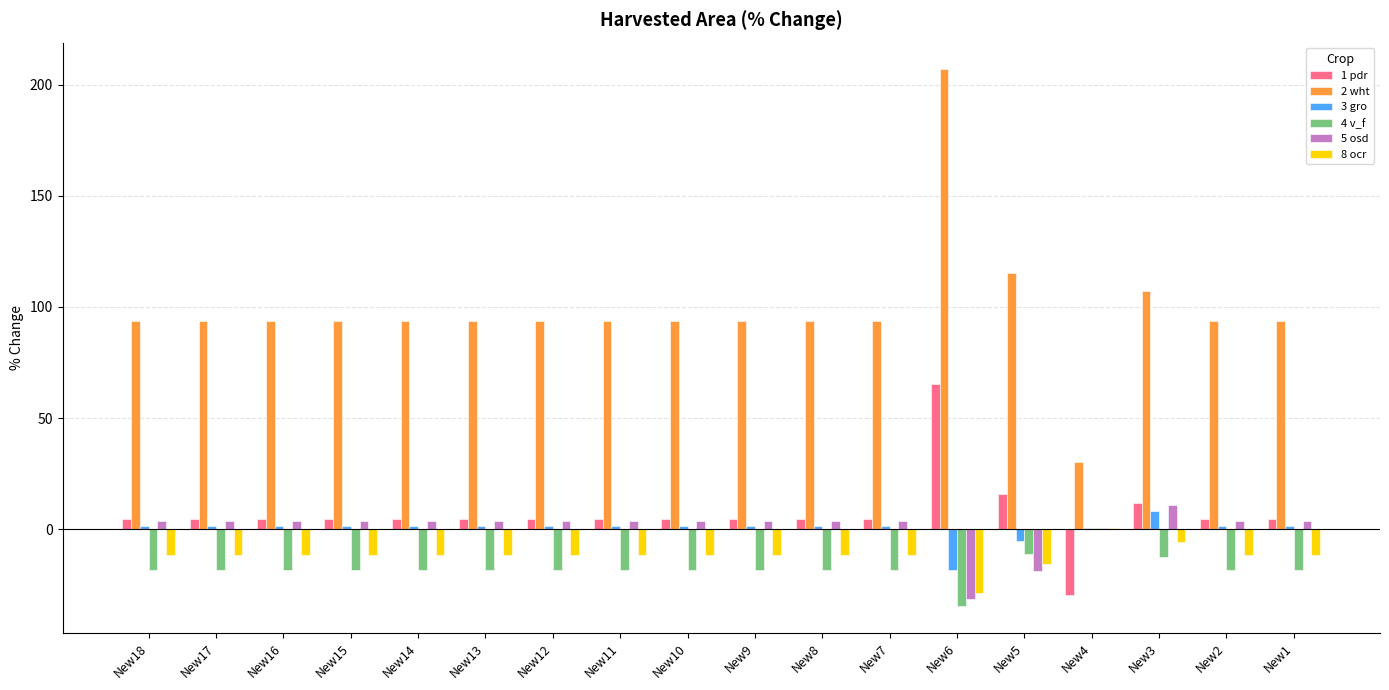

What are all the series names shown in the legend?

1 pdr, 2 wht, 3 gro, 4 v_f, 5 osd, 8 ocr